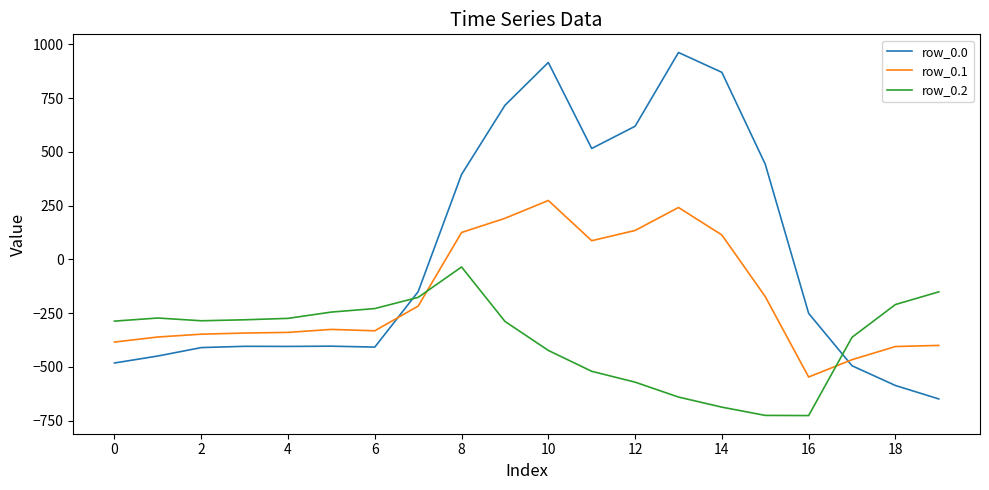

List the series in order of their peak value, highest first.

row_0.0, row_0.1, row_0.2